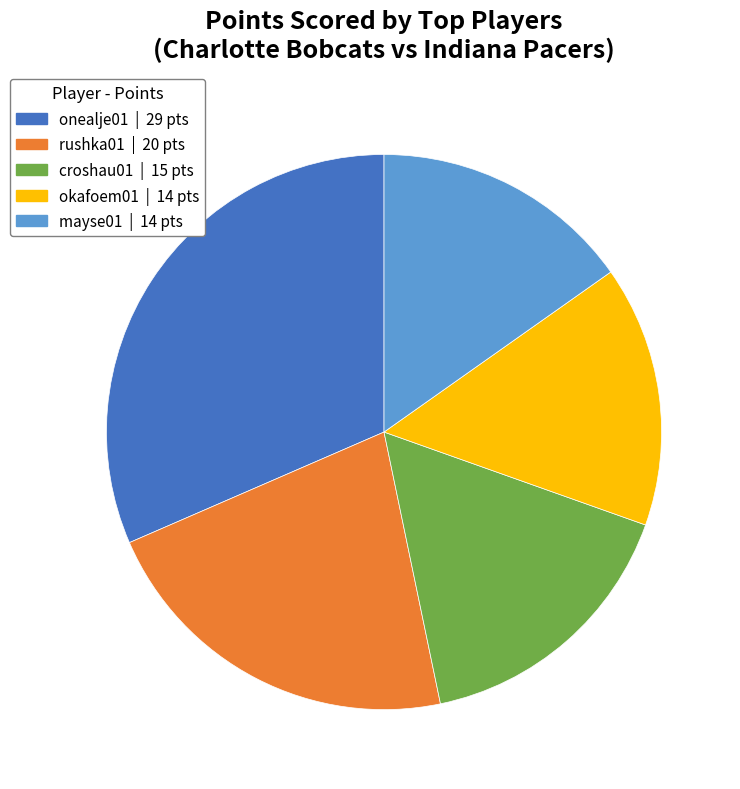

Is there a majority slice in this chart?

No